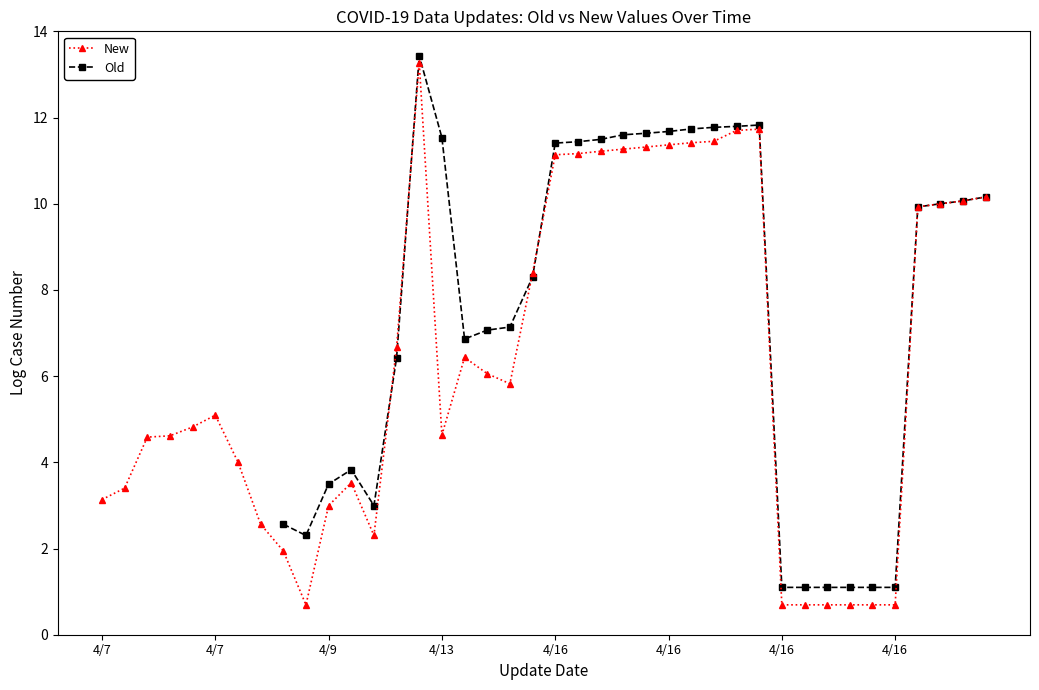

At how many categories does at least one series exceed 8?

17